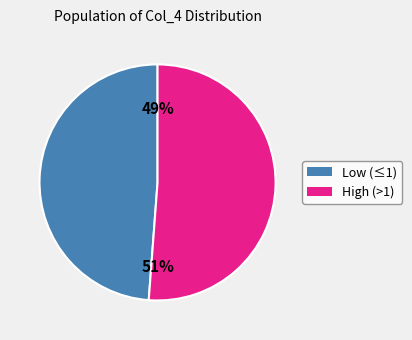

Rank the categories by value from lowest to highest.

Low (≤1), High (>1)